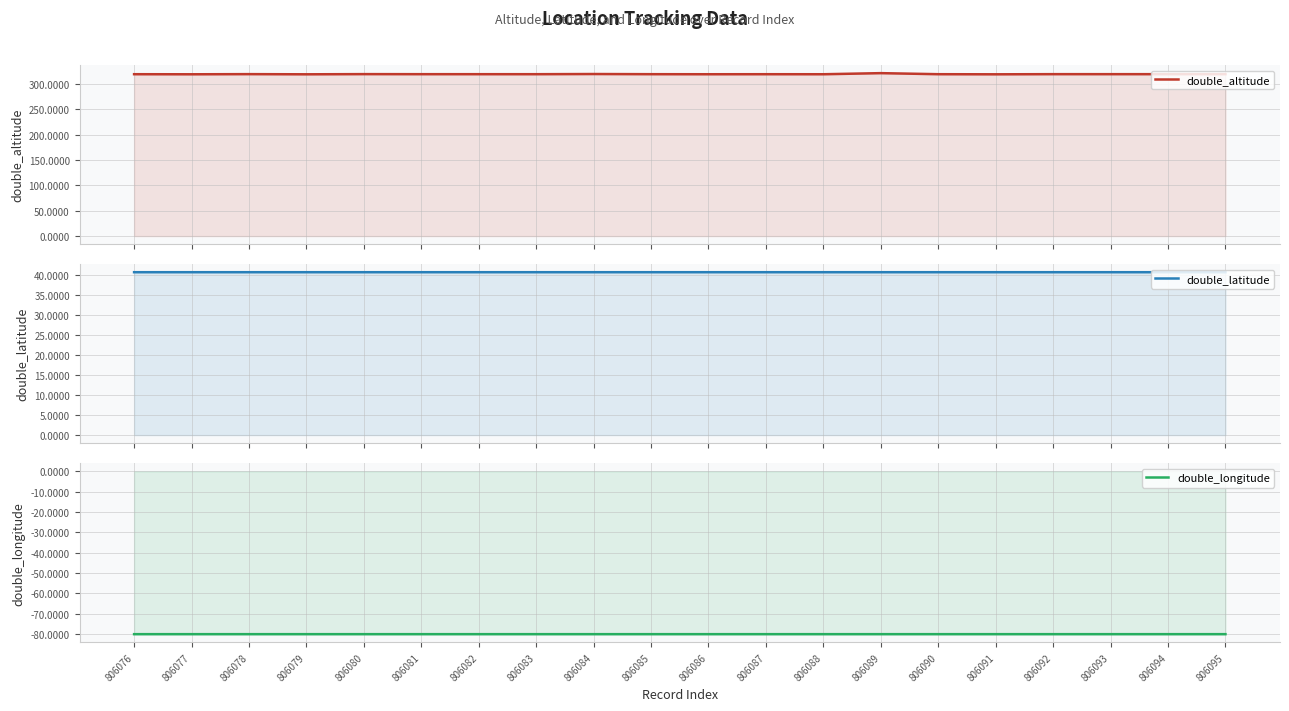

The value of double_latitude at 806076 is 13.0. True or false?

False